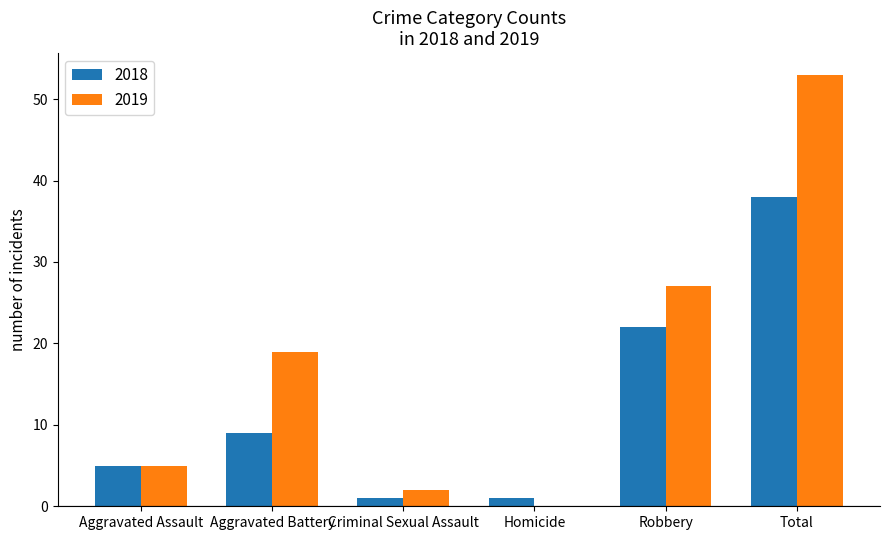

What is the maximum value shown in the chart?

53